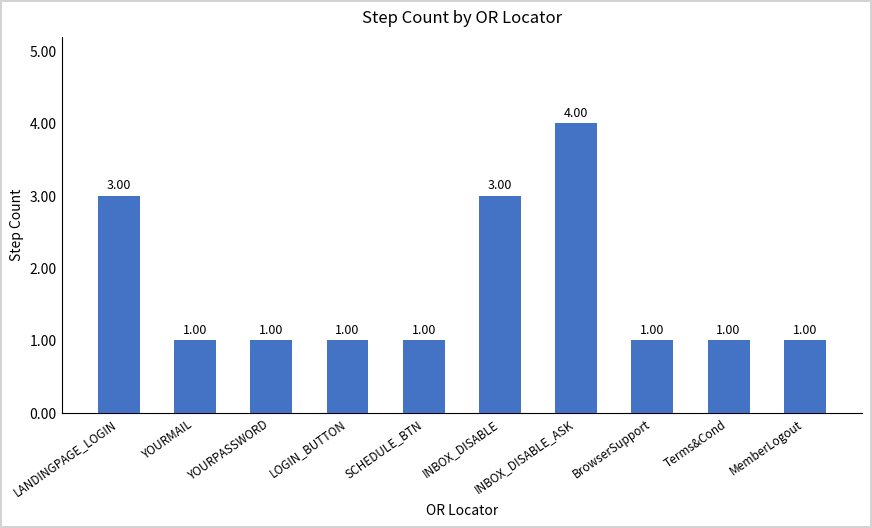

What is the difference between the second highest and second lowest values?

2